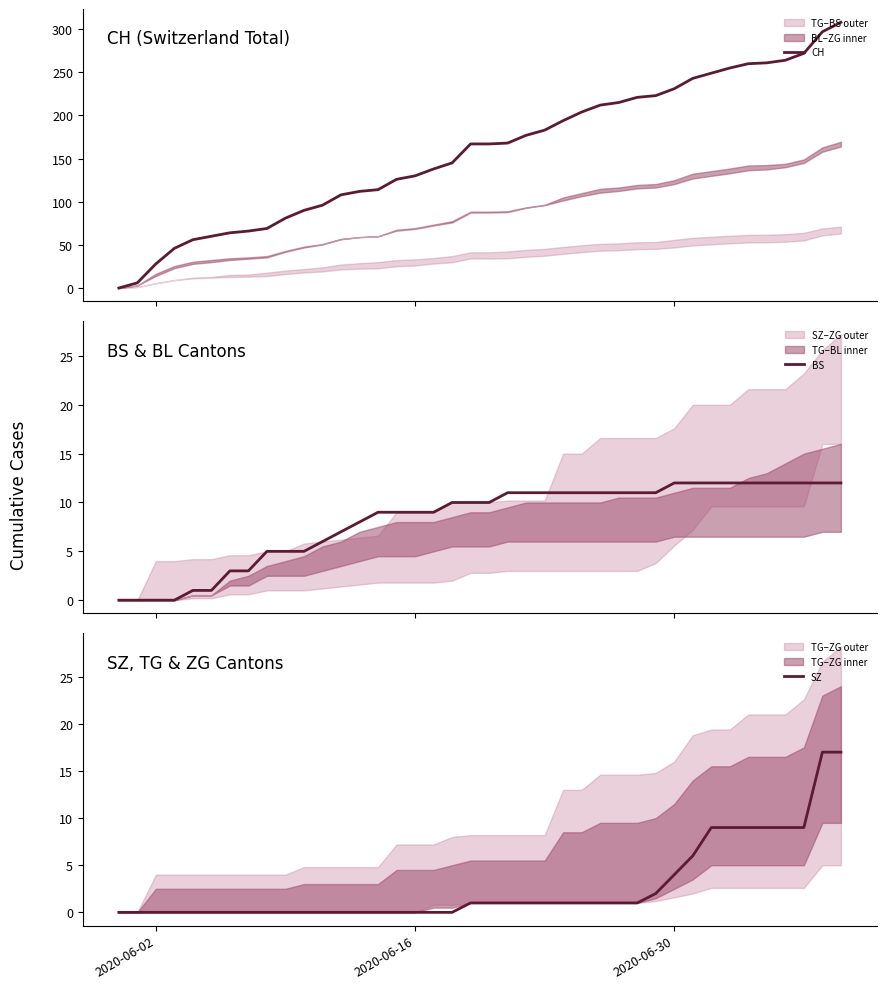

Is this an area chart (filled region under the line)?

No